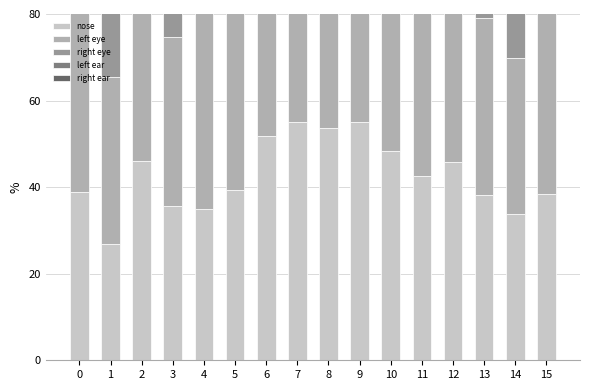

At which category is the sum across all series the highest?

7